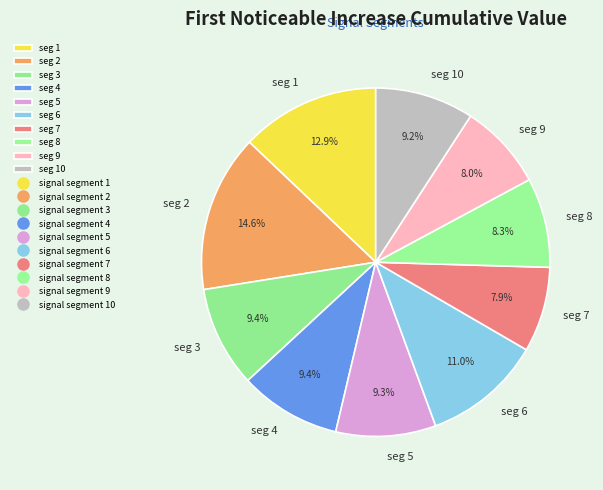

Is there a majority slice in this chart?

No